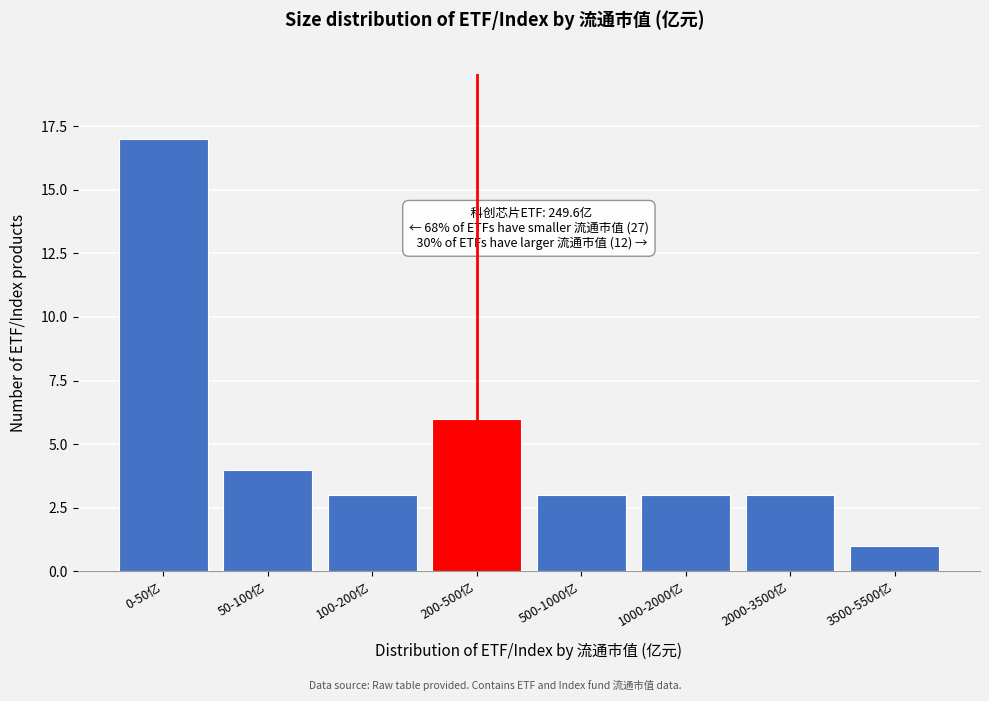

Reading left to right, list all the values displayed in this chart.

0-50亿=17	50-100亿=4	100-200亿=3	200-500亿=6	500-1000亿=3	1000-2000亿=3	2000-3500亿=3	3500-5500亿=1